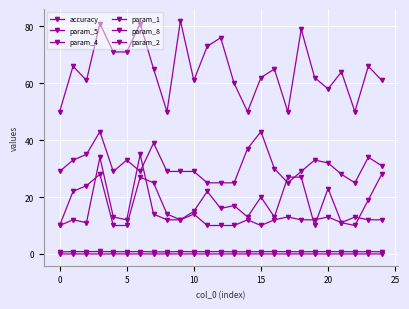

How many distinct data groups are displayed?

6